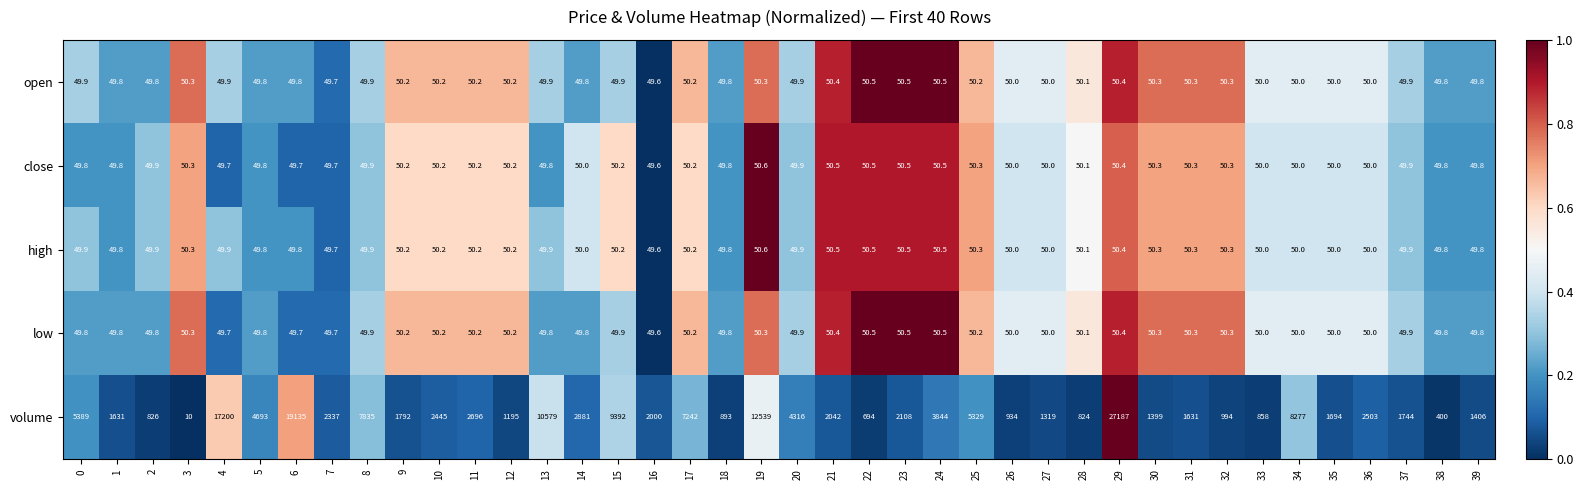

At which category does the chart reach its minimum across all series?

3